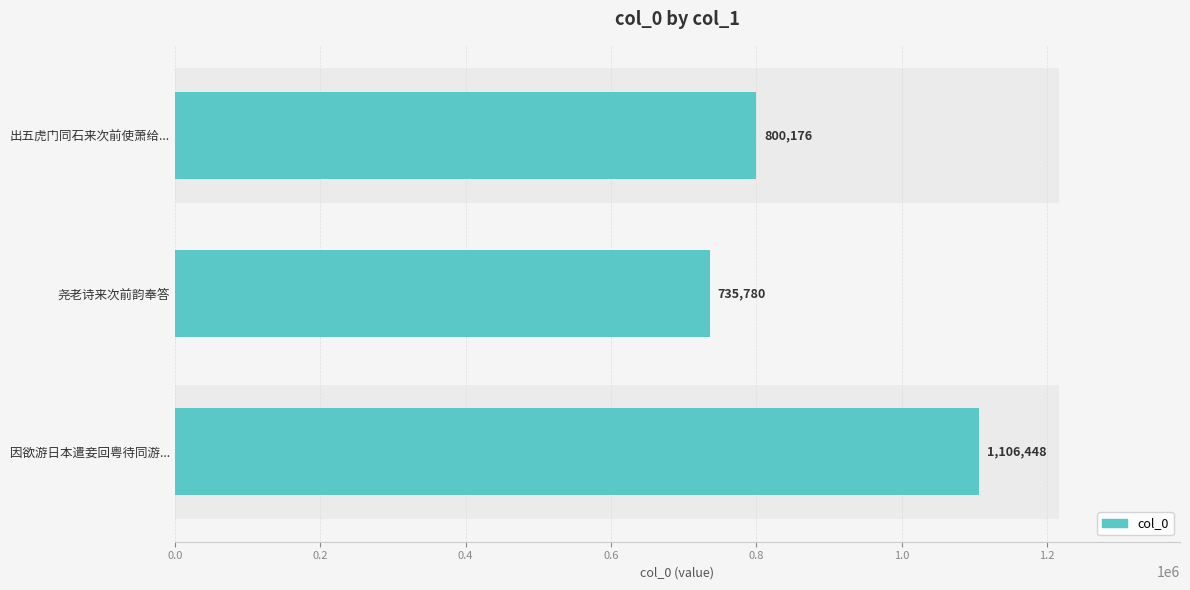

The chart shows a value of 738235 at 因欲游日本遣妾回粤待同游.... True or false?

False